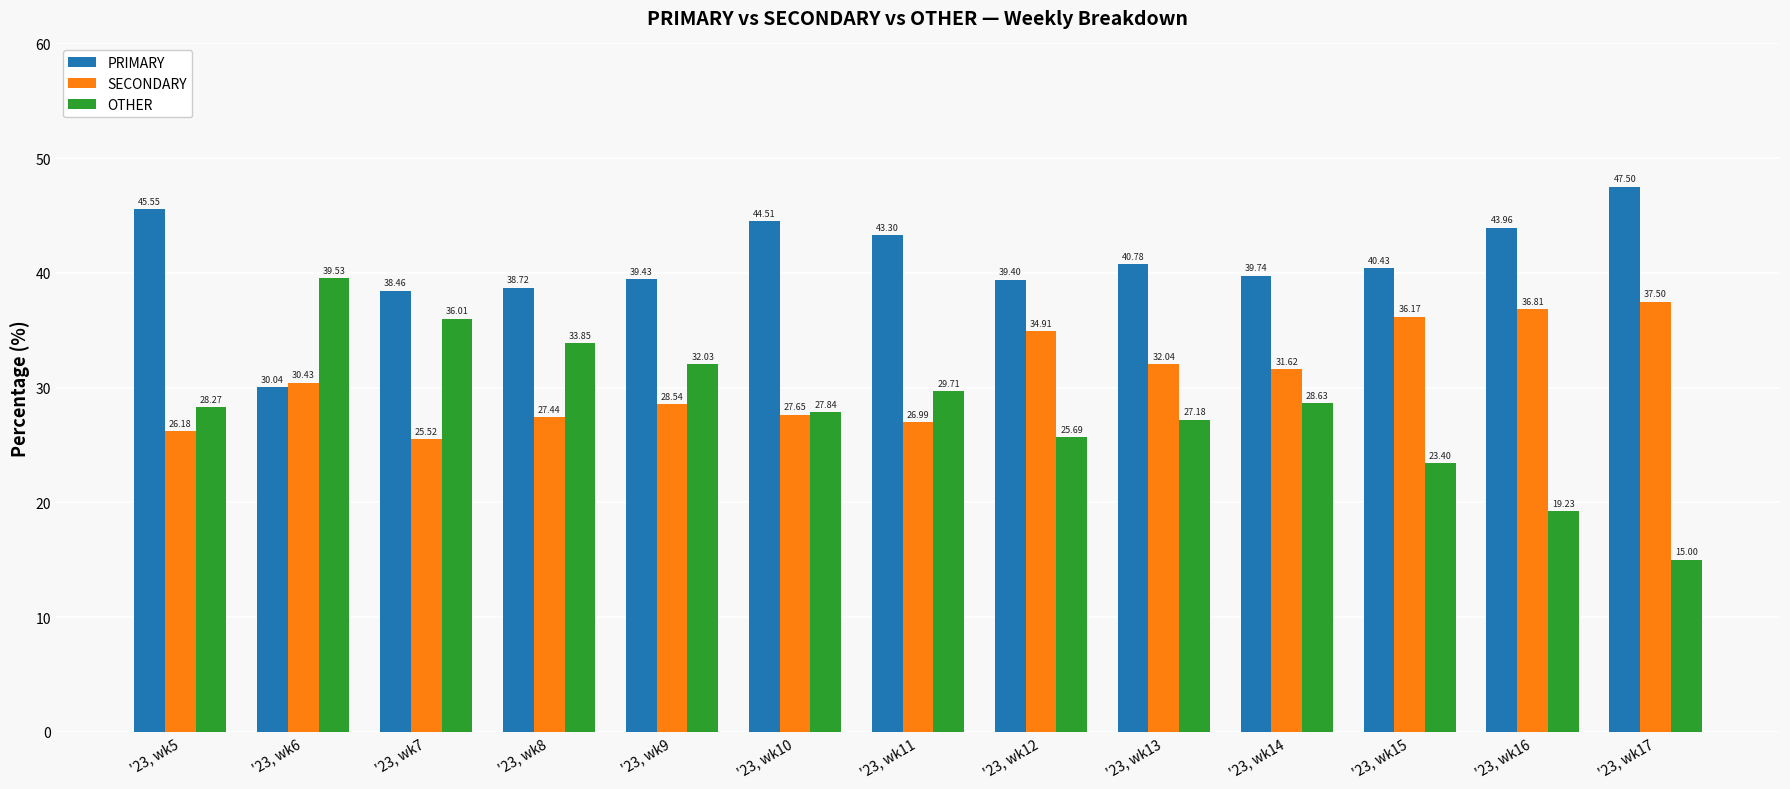

Rank the categories by OTHER value from highest to lowest.

'23, wk6, '23, wk7, '23, wk8, '23, wk9, '23, wk11, '23, wk14, '23, wk5, '23, wk10, '23, wk13, '23, wk12, '23, wk15, '23, wk16, '23, wk17